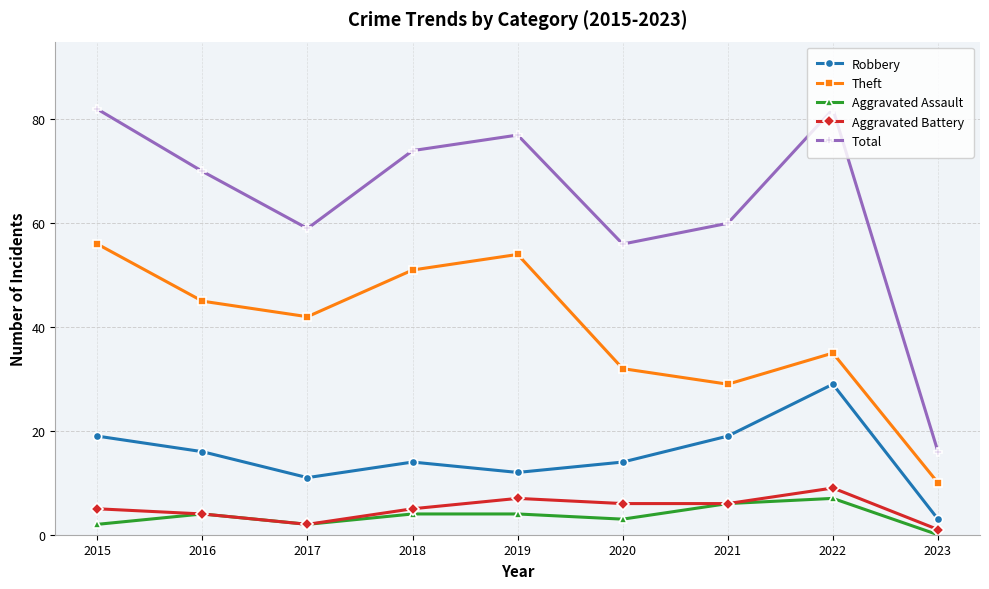

How many lines are shown in the chart?

5